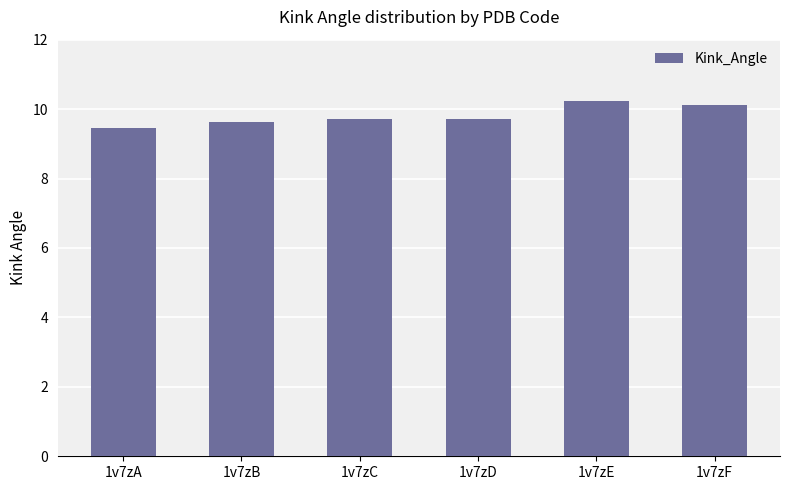

What is the value of the 6th bar from the left?

10.1